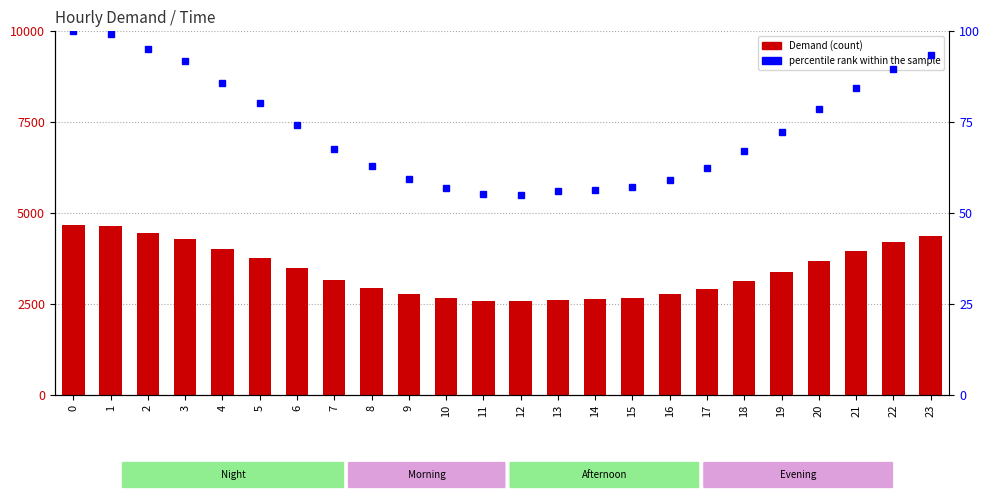

What is the difference between the percentile rank within the sample values at 9 and 7?

8.3